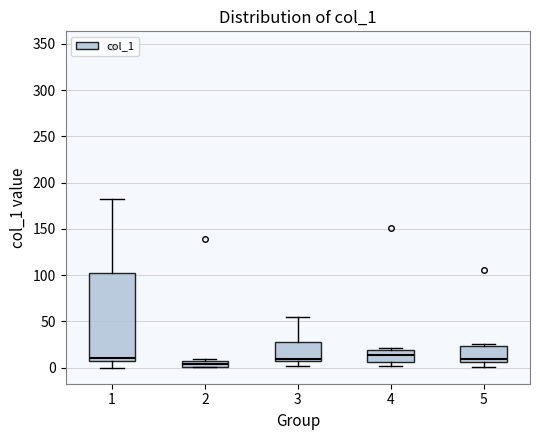

Which box is the tallest, from its lower edge to its upper edge?

1